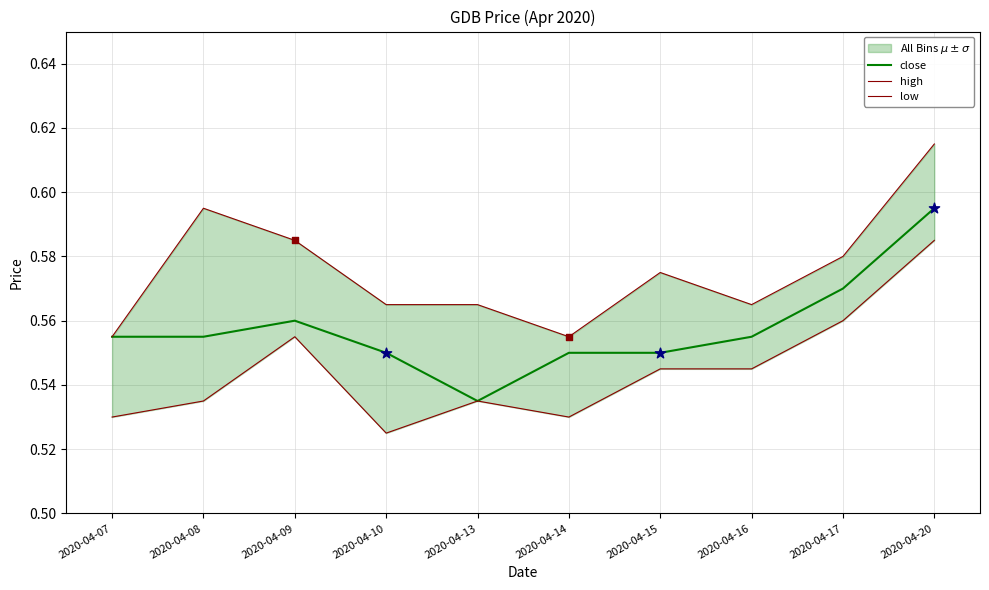

Is the value of close at 2020-04-09 greater than the value of low at 2020-04-13?

Yes